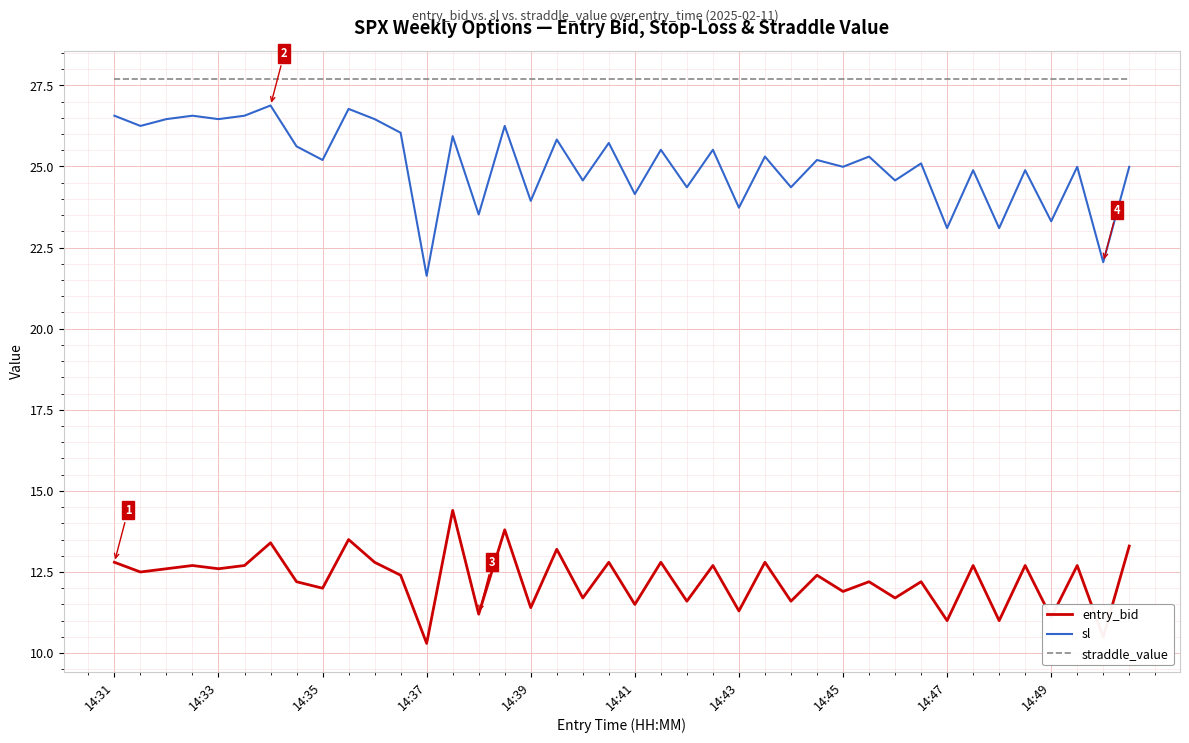

What is the greatest value displayed?

27.7